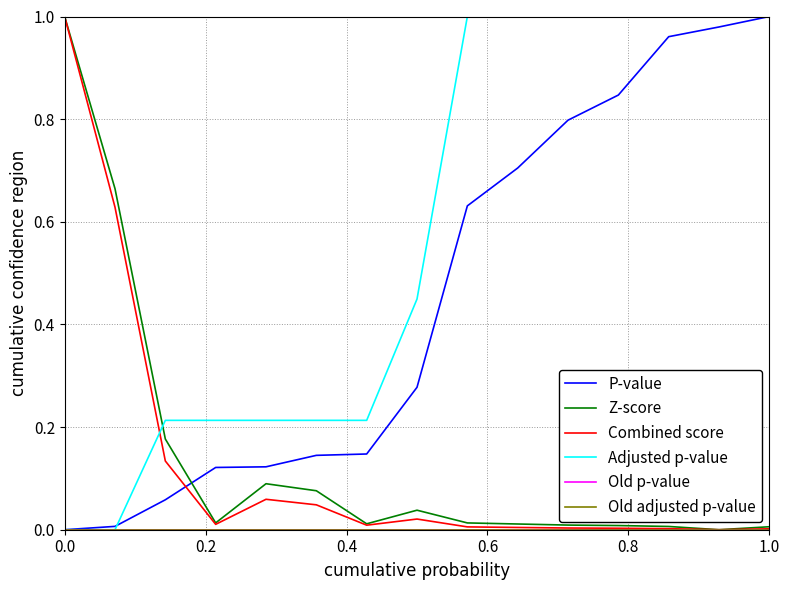

What is the greatest value displayed?

1.0